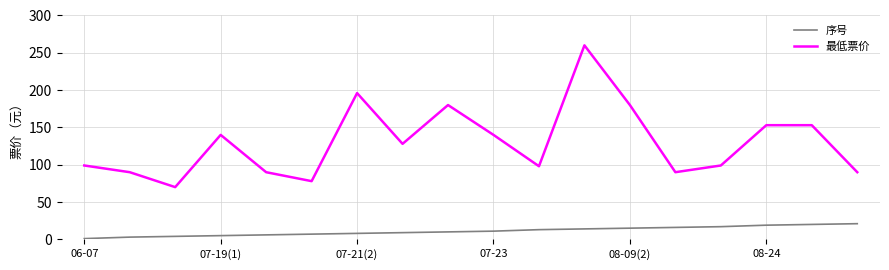

Which series has the widest spread of values?

最低票价